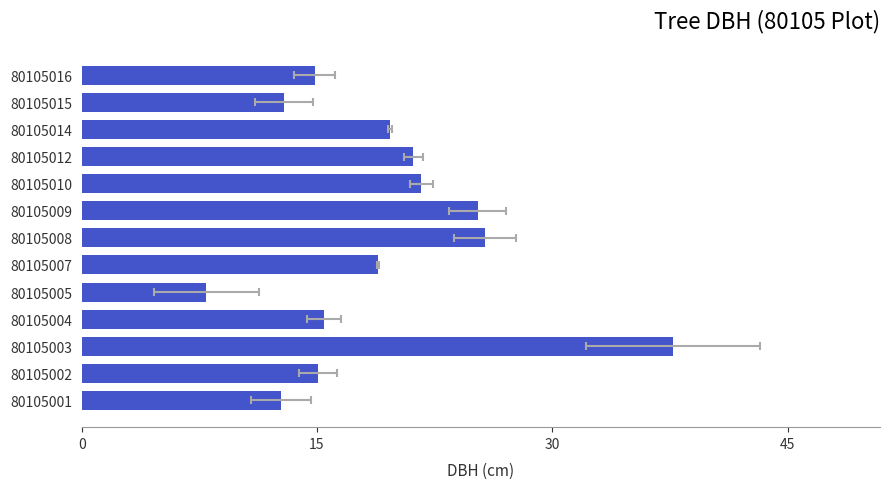

Are the bars grouped side by side (vs. stacked)?

No